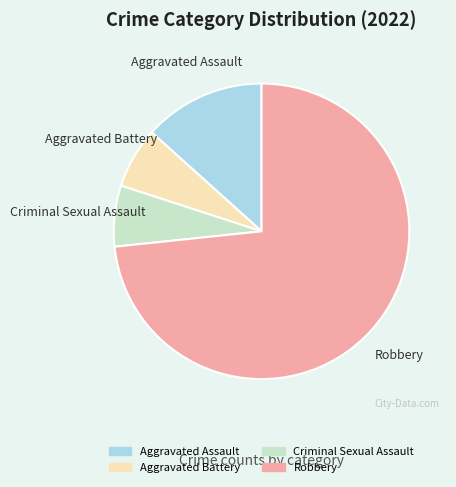

What is the majority slice?

Robbery